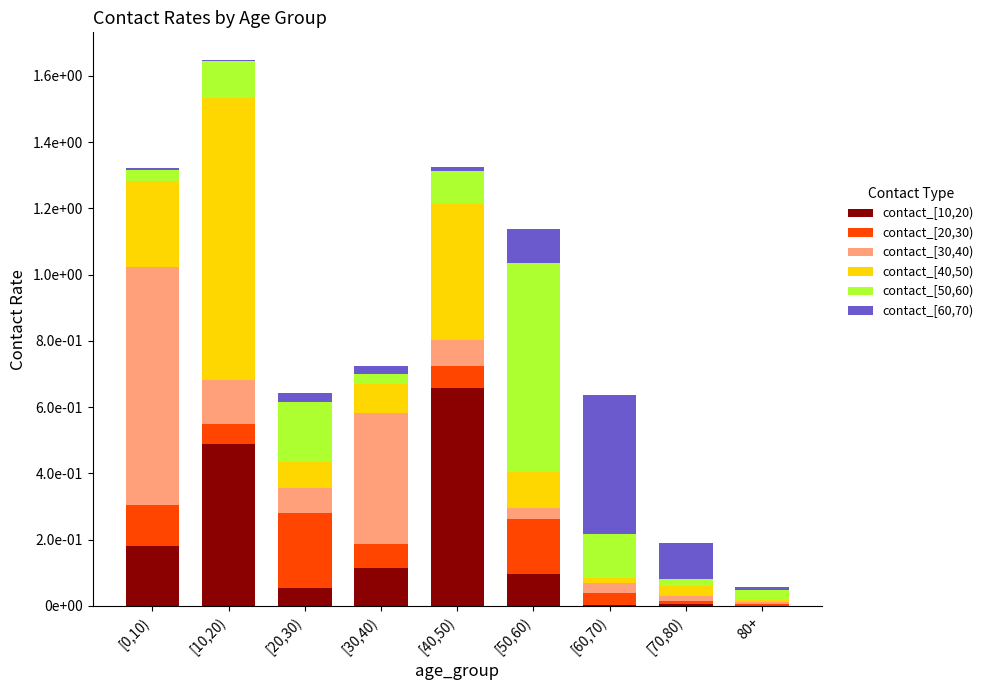

At which label is contact_[40,50) closest to 0?

80+